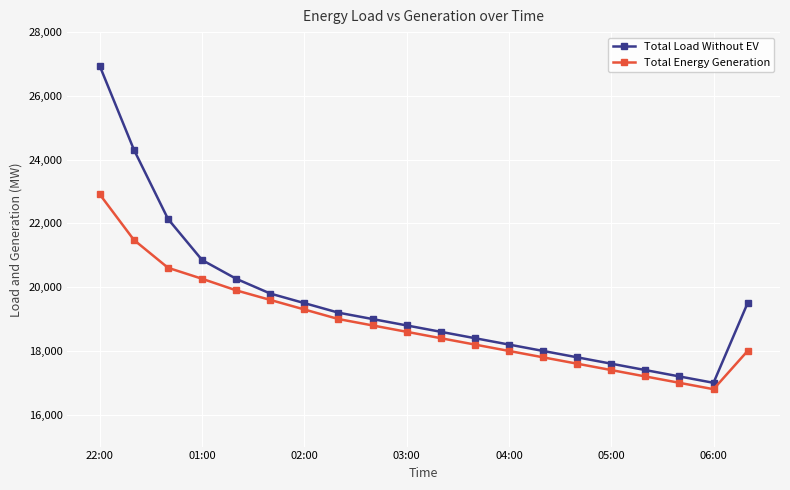

Reading left to right, transcribe all the data shown in this chart.

Total Load Without EV: 26934	24312	22140	20851	20263	19800	19500	19200	19000	18800	18600	18400	18200	18000	17800	17600	17400	17200	17000	19500
Total Energy Generation: 22909	21482	20608	20263	19900	19600	19300	19000	18800	18600	18400	18200	18000	17800	17600	17400	17200	17000	16800	18000